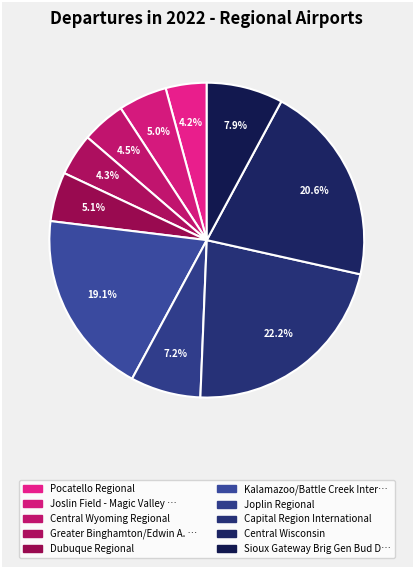

How many slices are in this pie chart?

10